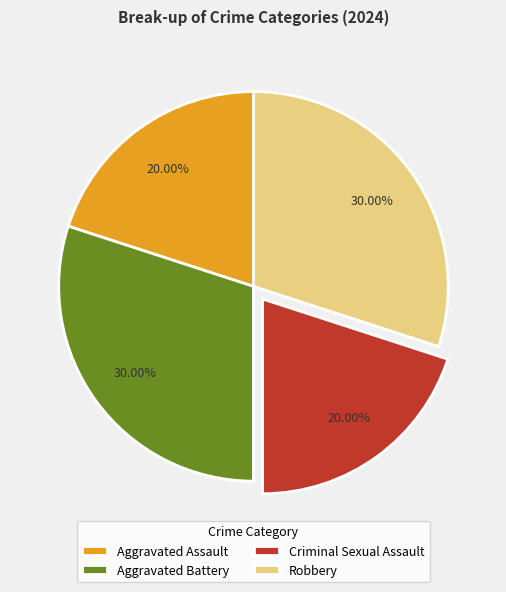

Between Robbery and Aggravated Assault, which is larger?

Robbery